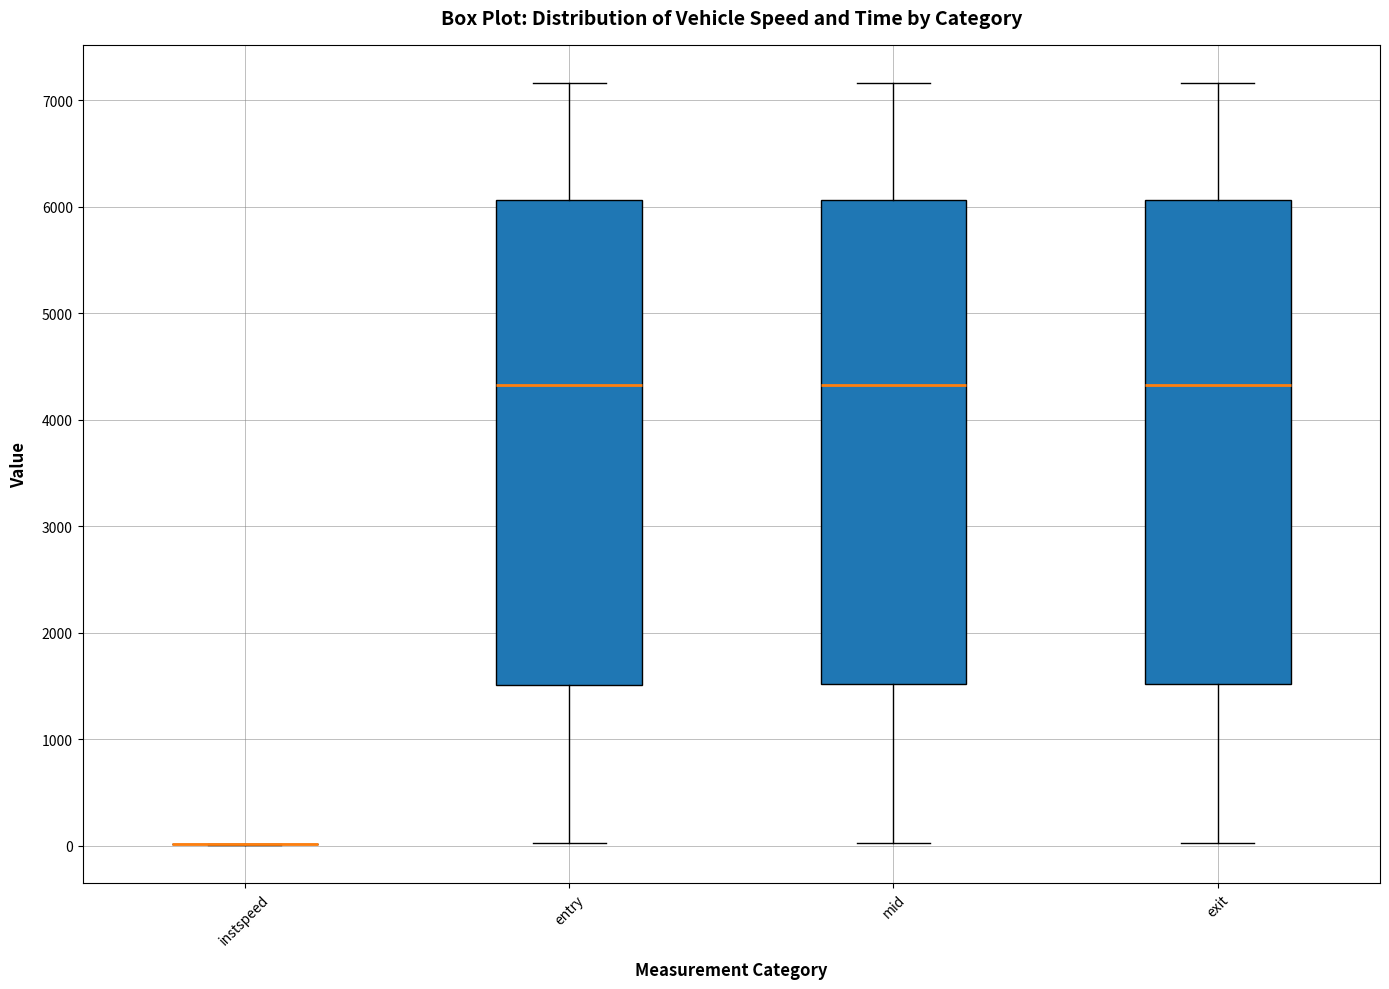

Reading left to right, transcribe this box plot: for each box, give where its median line is, the range the box spans, and where its two whiskers end, as read against the y-axis. The values are not printed on the chart, so give them approximately, as read against the axis.

instspeed: box collapsed to a line at 0, whiskers 0 to 0
entry: median 4300, box 1500 to 6100, whiskers 0 to 7200
mid: median 4300, box 1500 to 6100, whiskers 0 to 7200
exit: median 4300, box 1500 to 6100, whiskers 0 to 7200